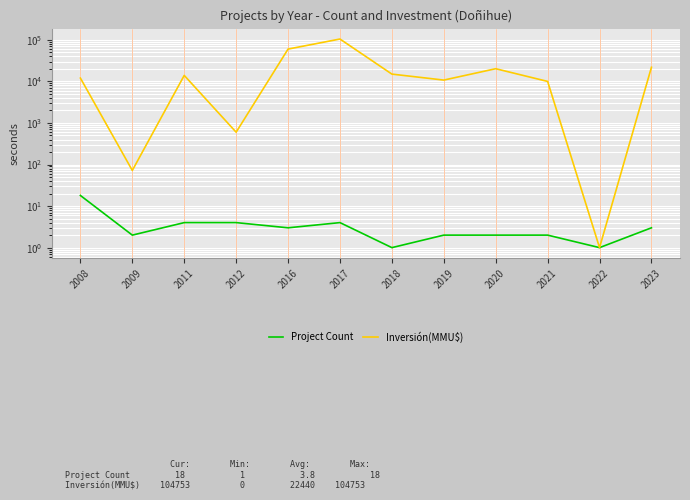

Is it true that Project Count equals 3 at 2021?

False